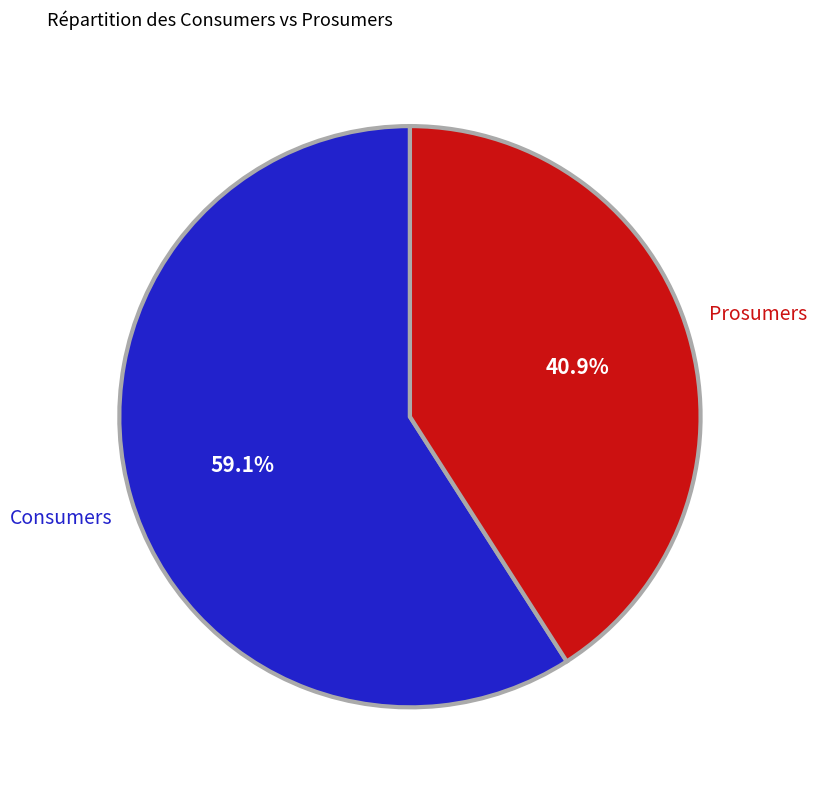

To the nearest percent, what percentage of the pie is Prosumers?

41%